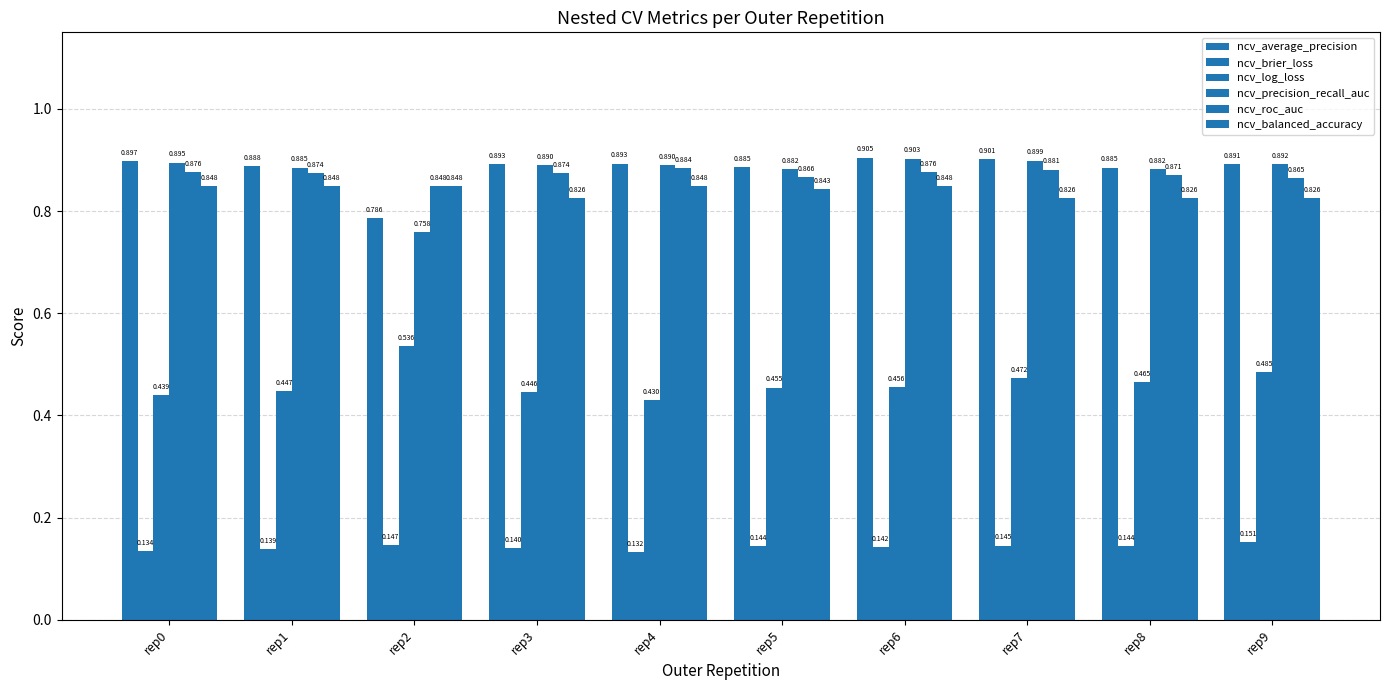

How many bars are there in each group?

6